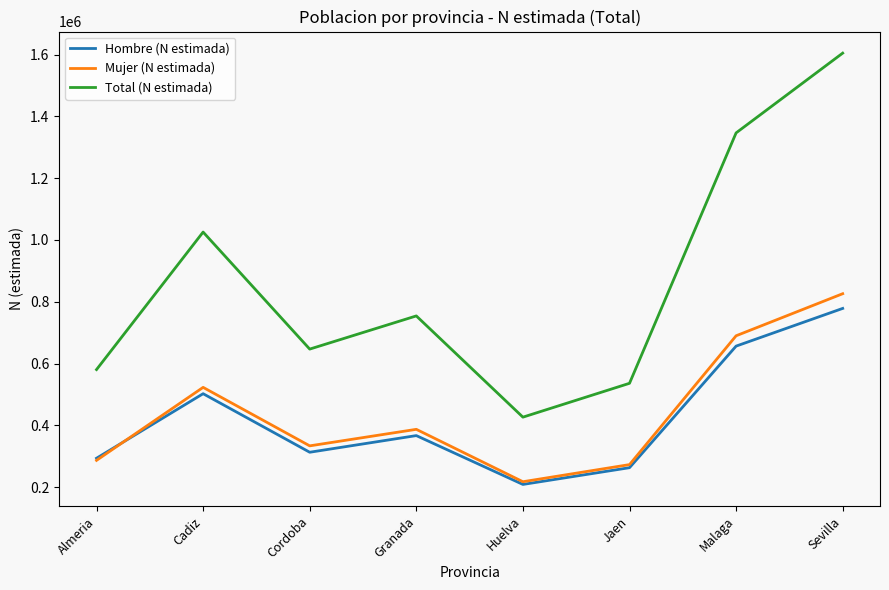

True or false: Mujer (N estimada) and Total (N estimada) cross at least once.

False